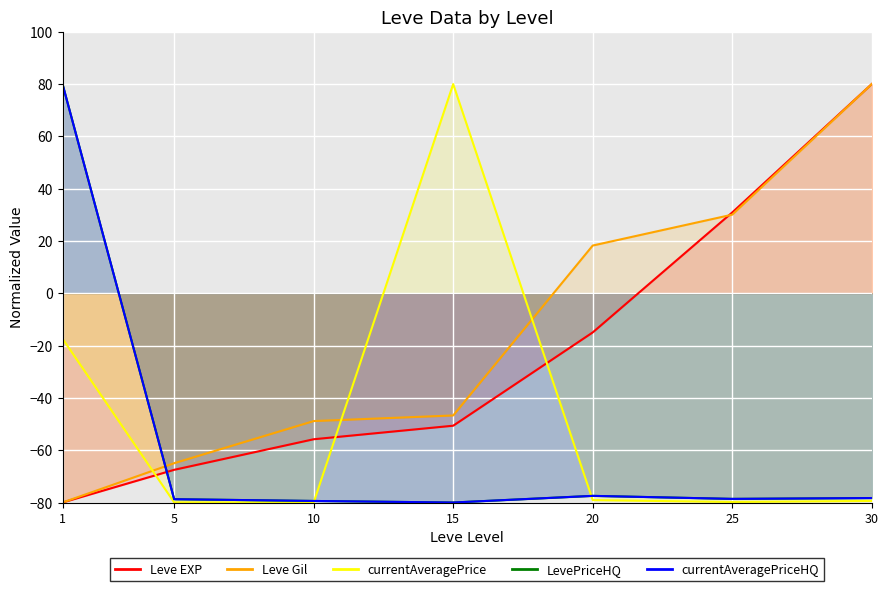

Where does the currentAveragePrice series first go above -79?

1